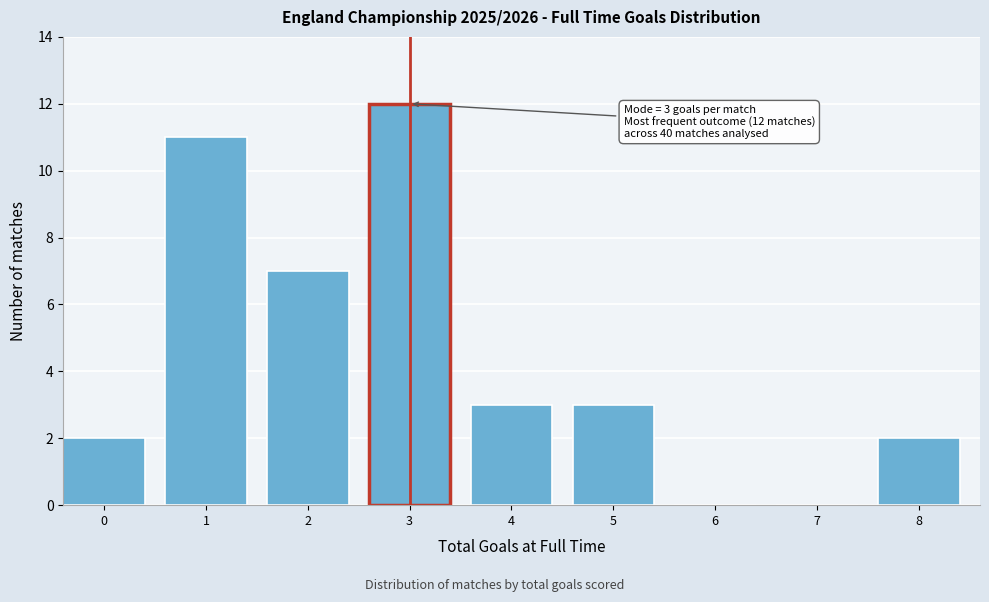

Reading right to left, extract all data points from this chart.

8=2	7=0	6=0	5=3	4=3	3=12	2=7	1=11	0=2